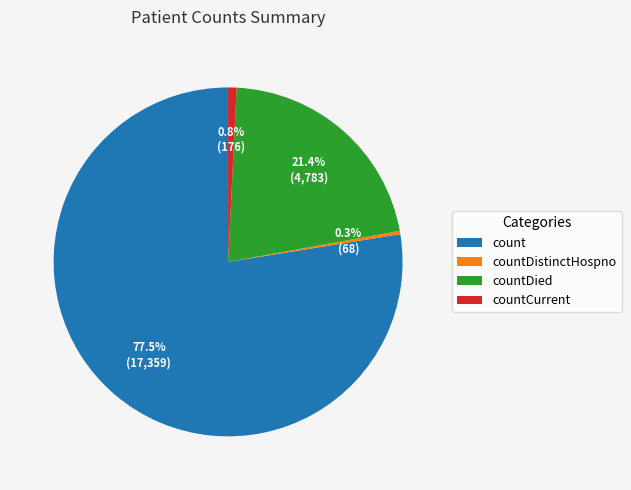

Which category has the biggest portion of the pie?

count